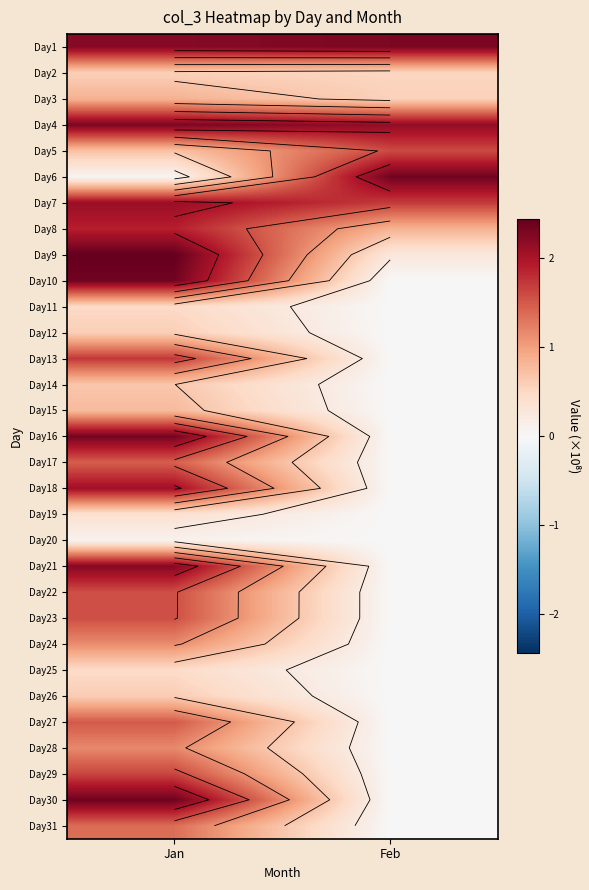

Rank the series at Feb from highest to lowest value.

Day6, Day1, Day4, Day7, Day5, Day8, Day3, Day2, Day9, Day10, Day11, Day12, Day13, Day14, Day15, Day16, Day17, Day18, Day19, Day20, Day21, Day22, Day23, Day24, Day25, Day26, Day27, Day28, Day29, Day30, Day31